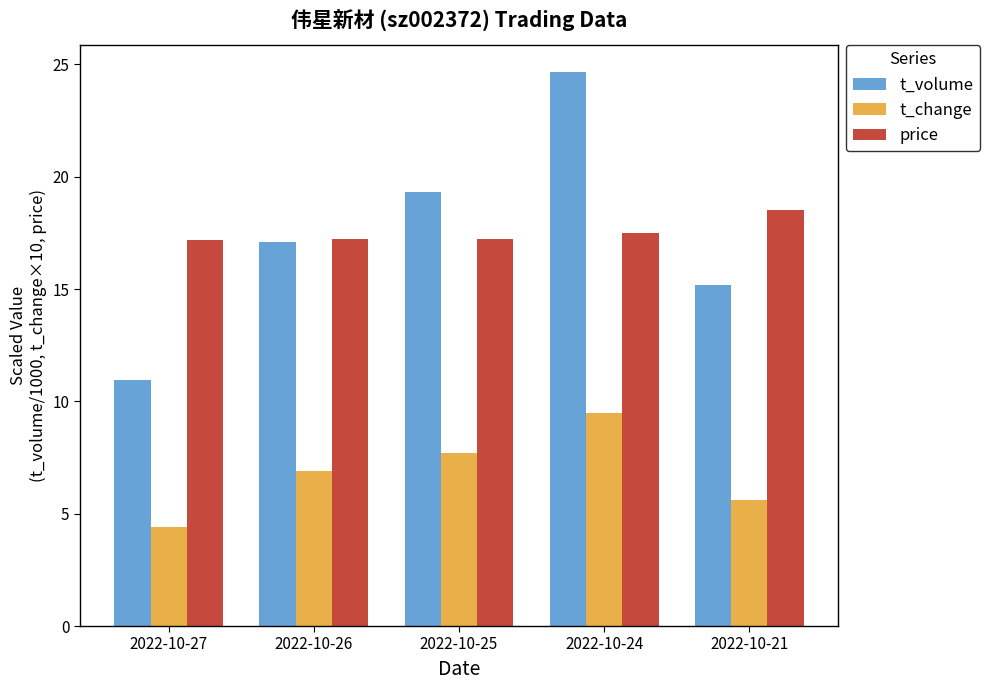

What is the total value across all series at 2022-10-25?

44.2